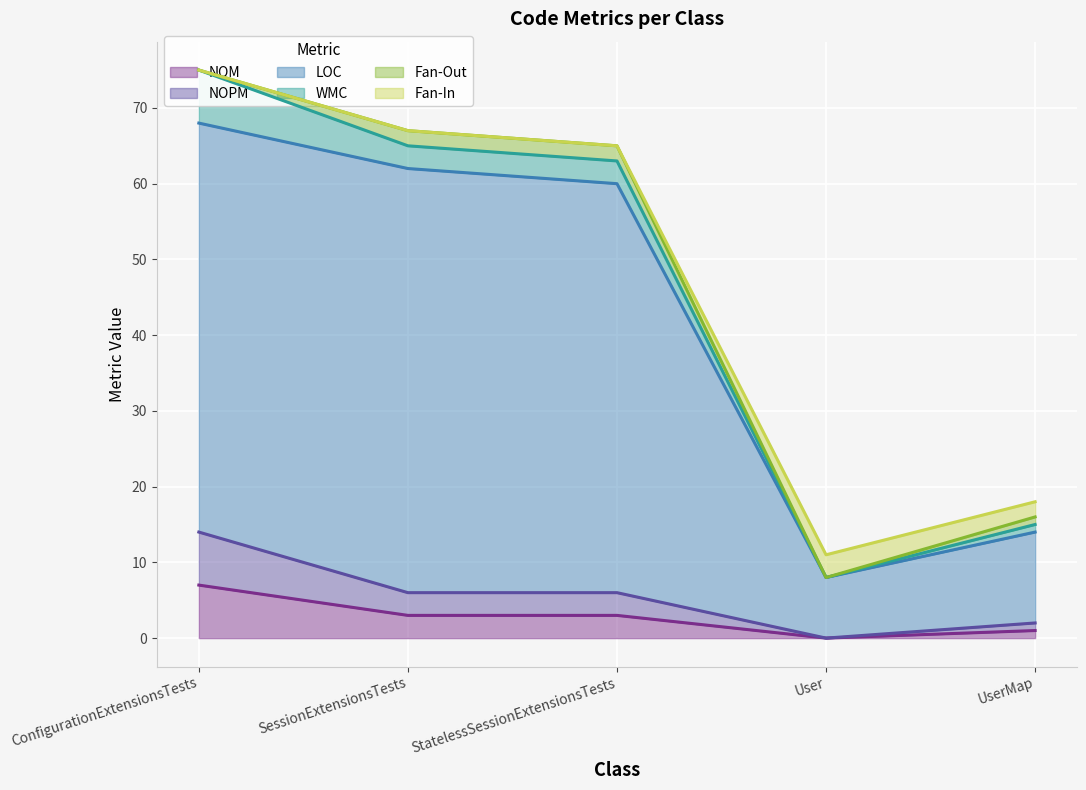

Is it true that NOM equals 7 at ConfigurationExtensionsTests?

True